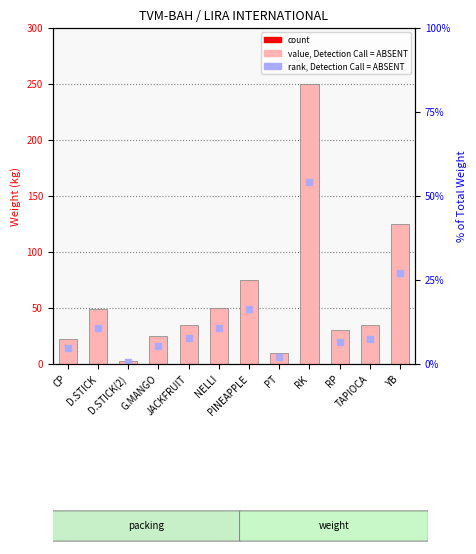

What is the change in value from PINEAPPLE to RP?

-45.0